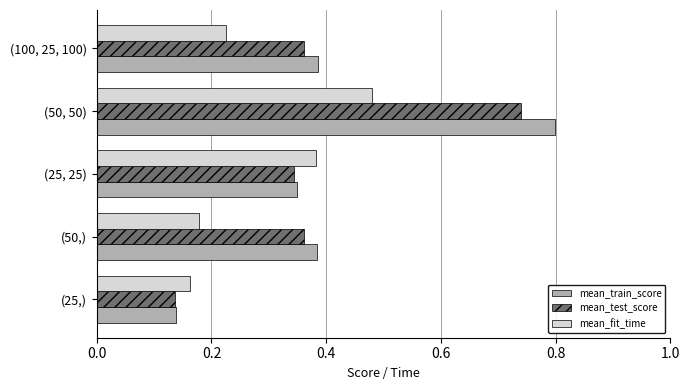

Rank the series at (50, 50) from highest to lowest value.

mean_train_score, mean_test_score, mean_fit_time